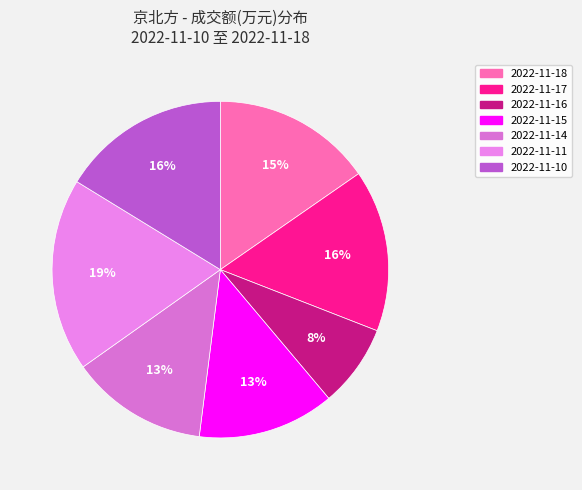

How many segments does this pie chart have?

7